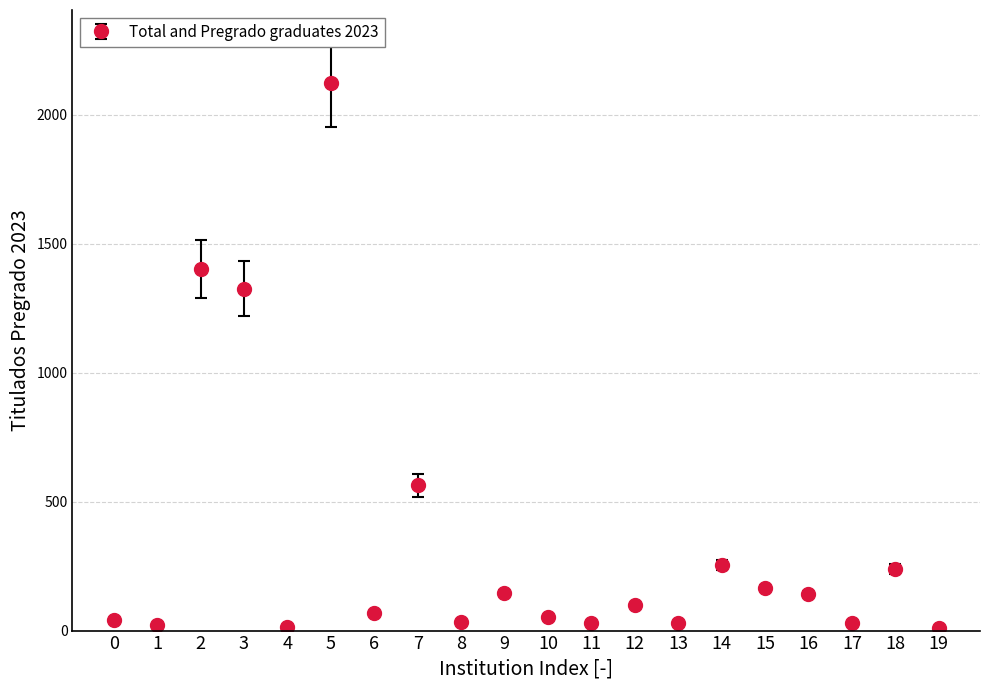

The value at 2 is 537. True or false?

False